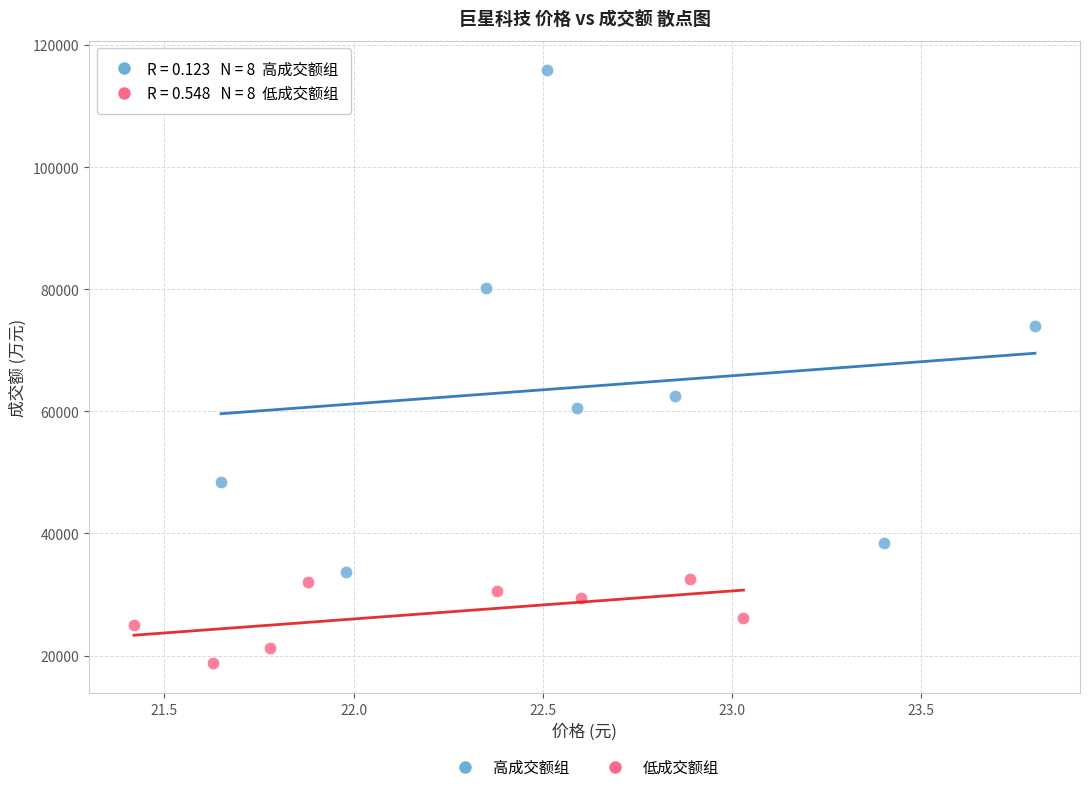

Which series reaches the minimum Y coordinate?

低成交额组